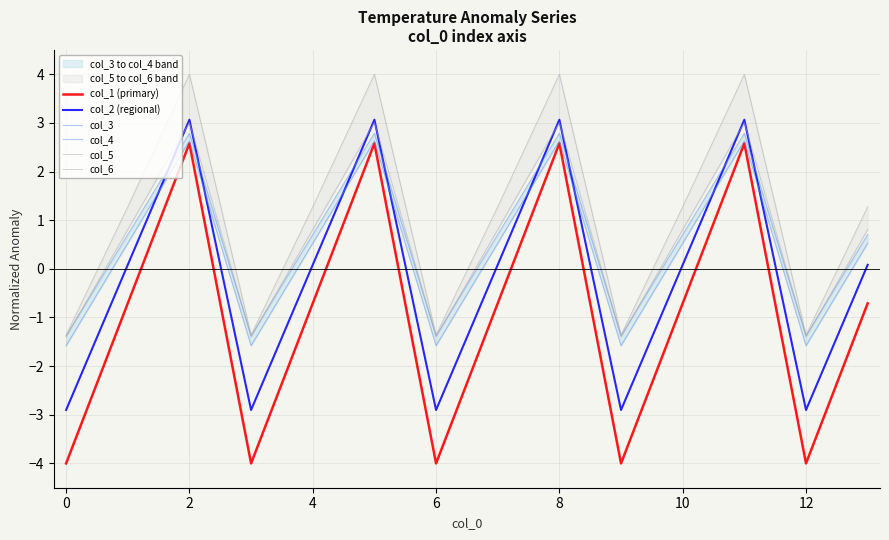

What is the lowest value of the col_2 (regional) series?

-2.9